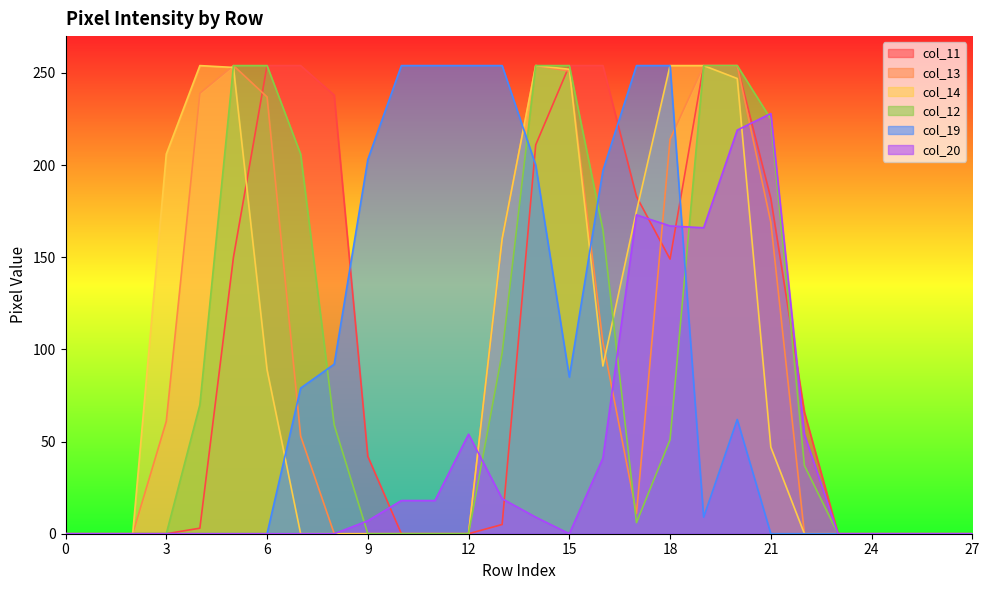

Is it true that col_14 equals -114 at 2?

False